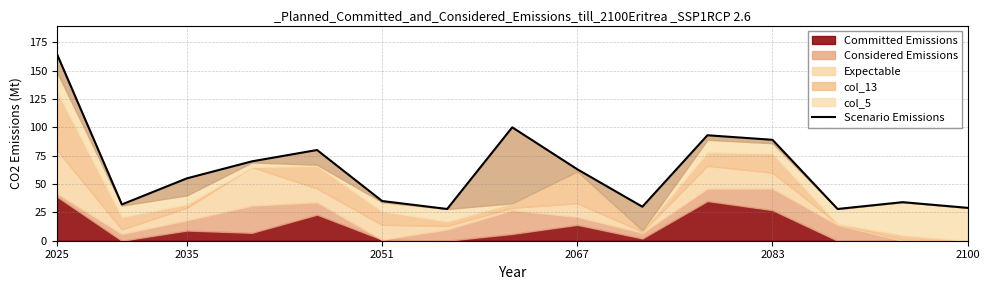

At which label does the data first exceed 55?

2025